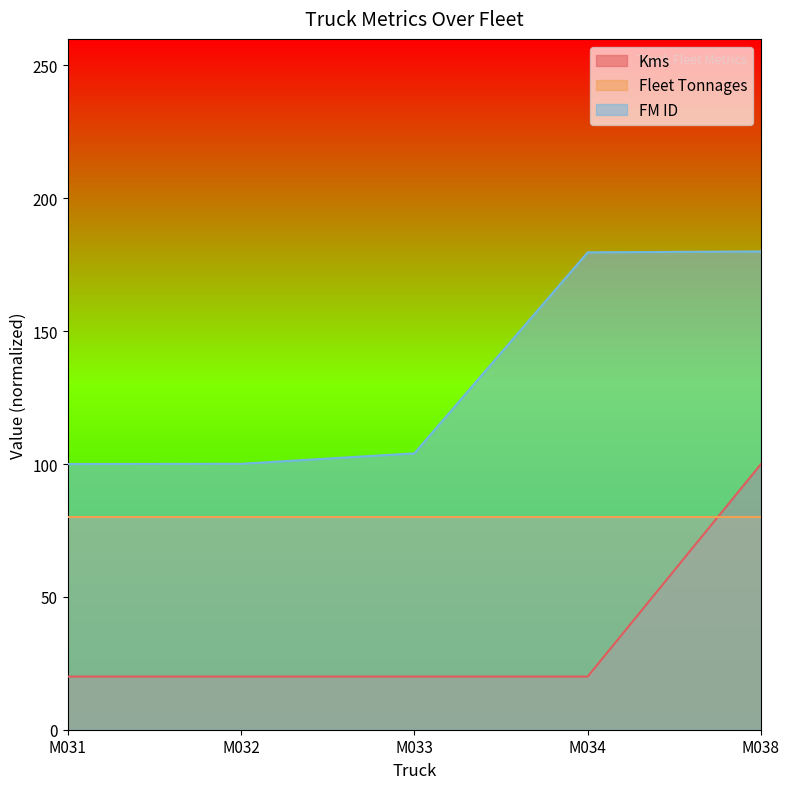

What is the total value across all series at M034?

279.7